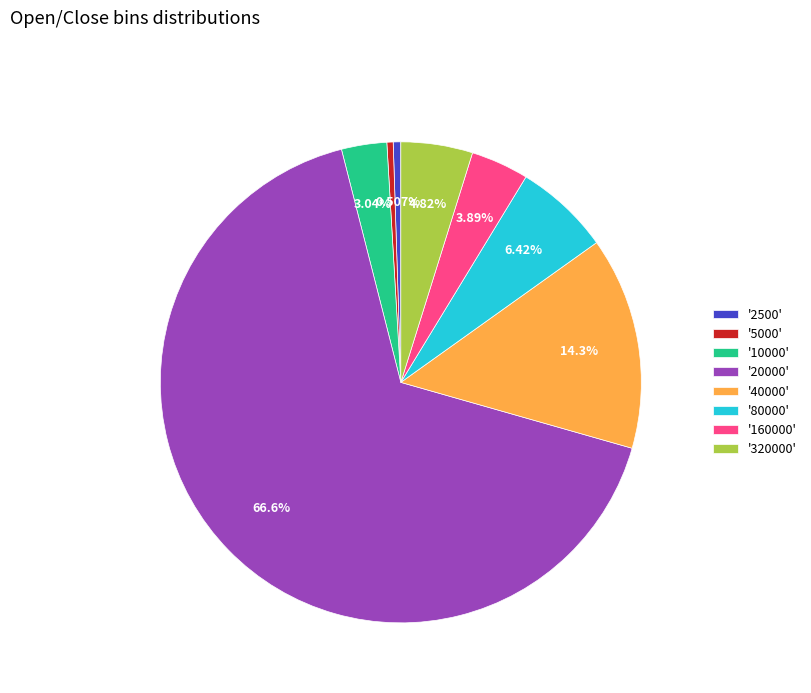

Is the sum of '20000' and '80000' greater than half?

Yes